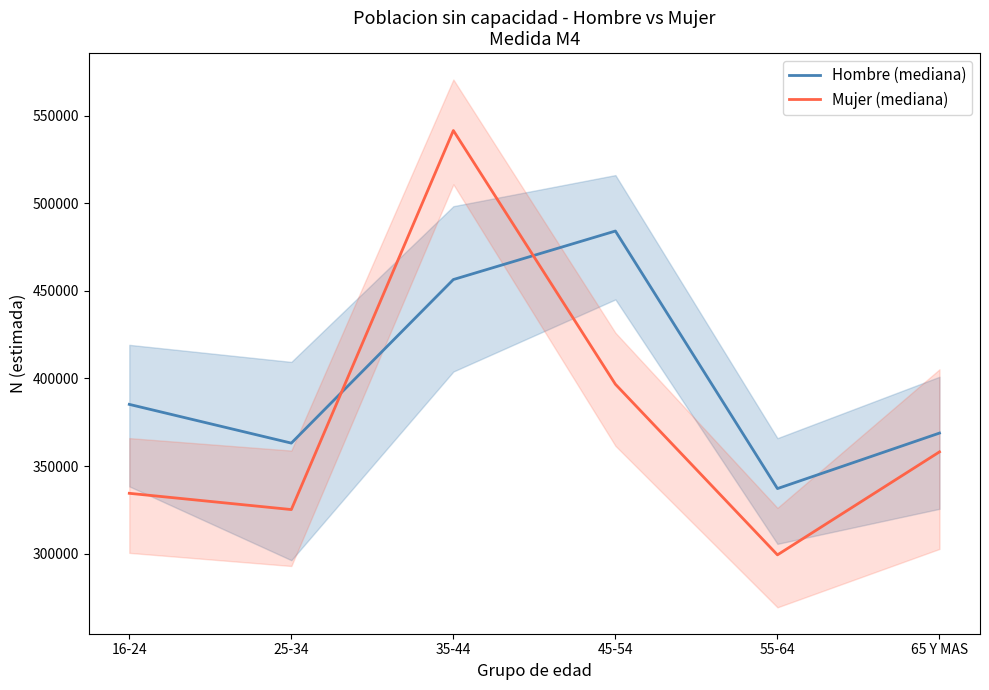

After their last crossing, which series has the higher values: Mujer (mediana) or Hombre (mediana)?

Hombre (mediana)